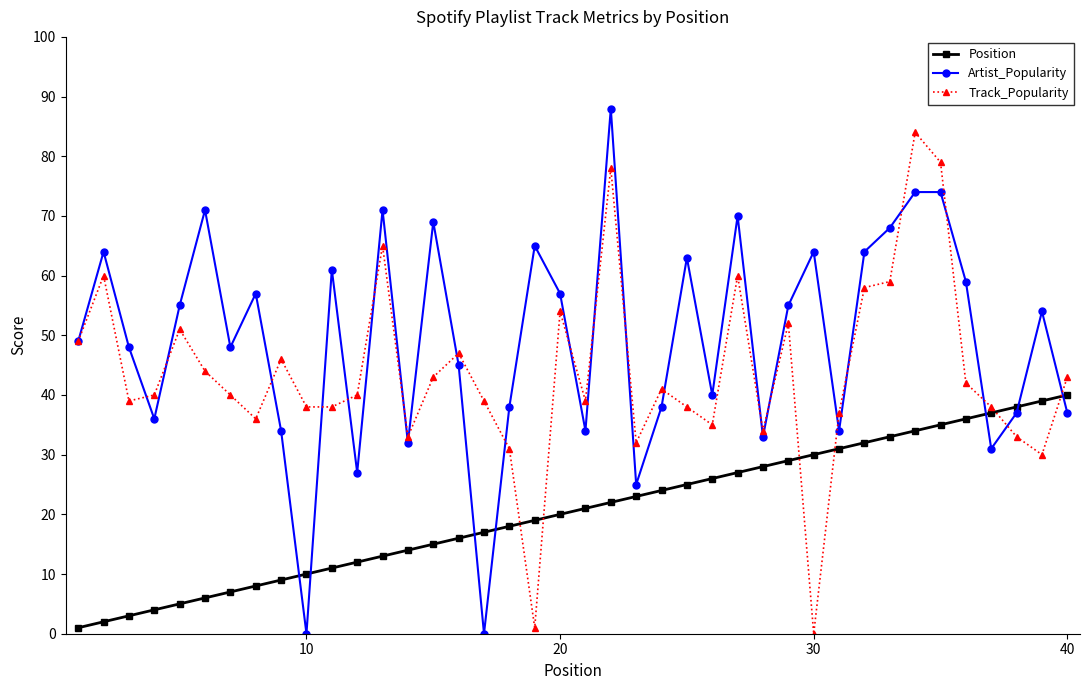

What is the value of the Track_Popularity point at the 31st from the left?

37